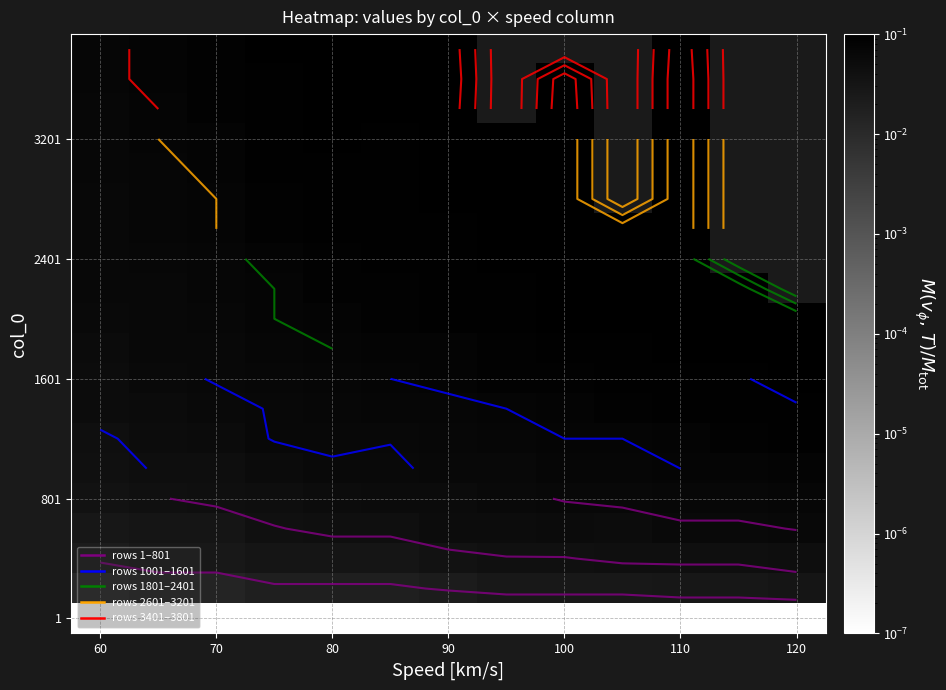

Which category has the lowest value across all series?

60